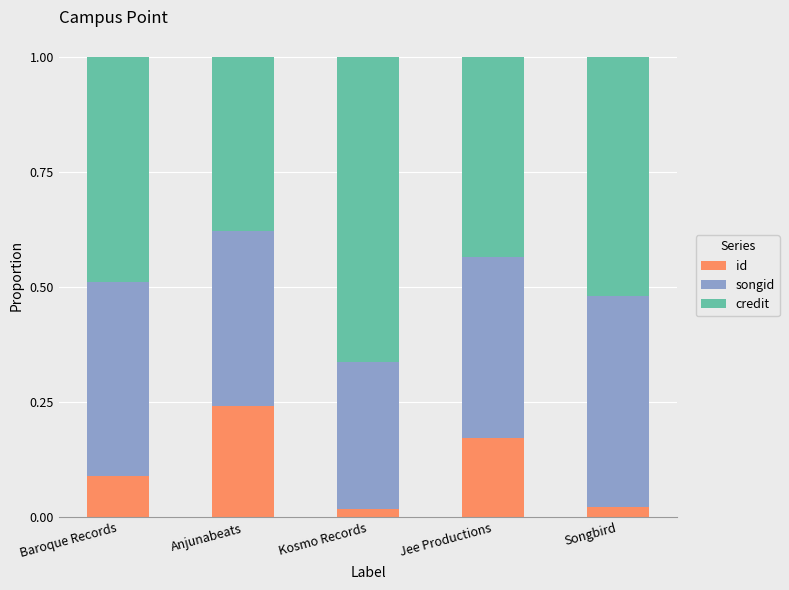

What is the total value across all series at Jee Productions?

1.0